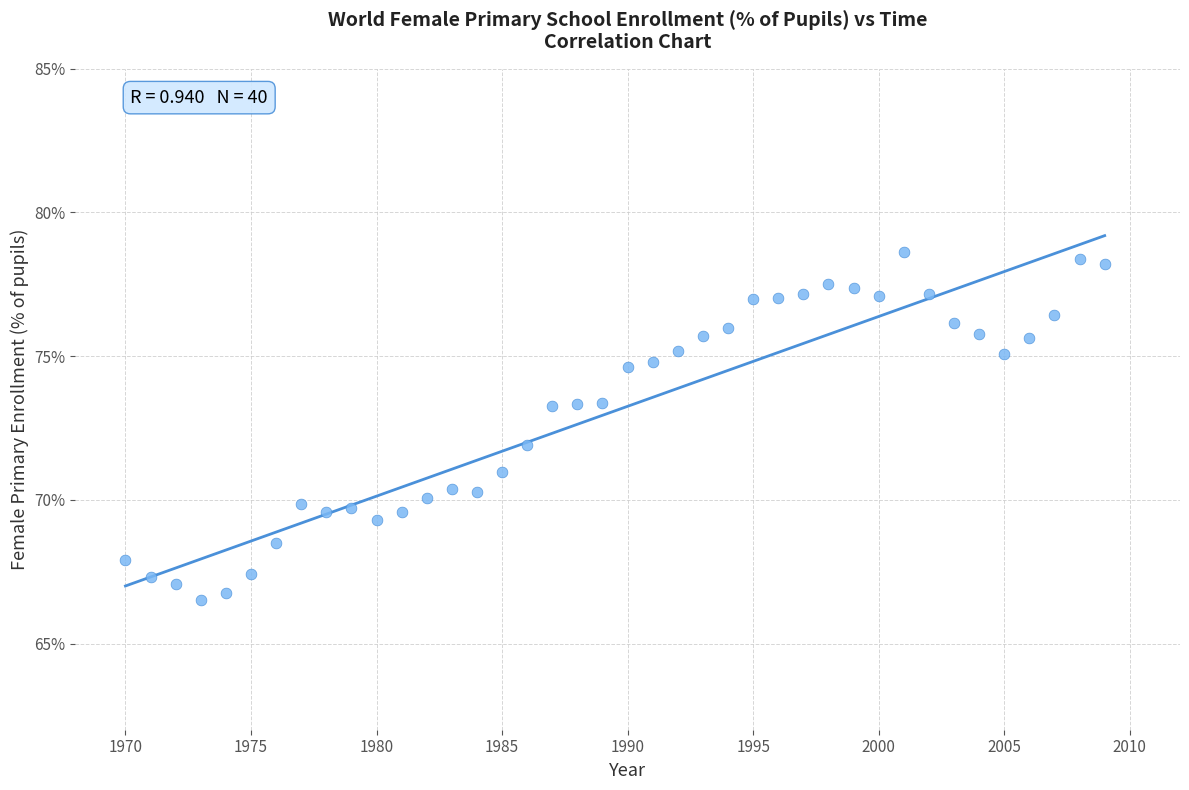

What is the range of Y values (max minus min)?

12.1